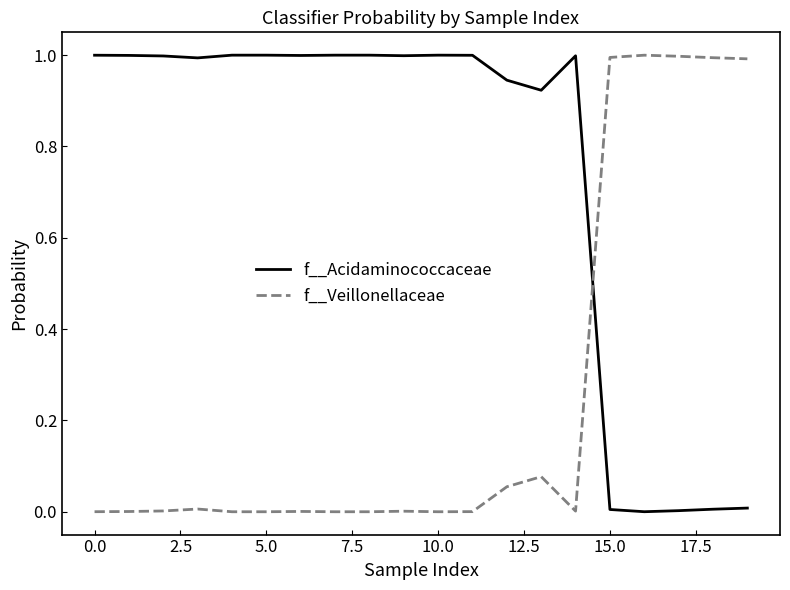

Which series has the largest total across all categories?

f__Acidaminococcaceae